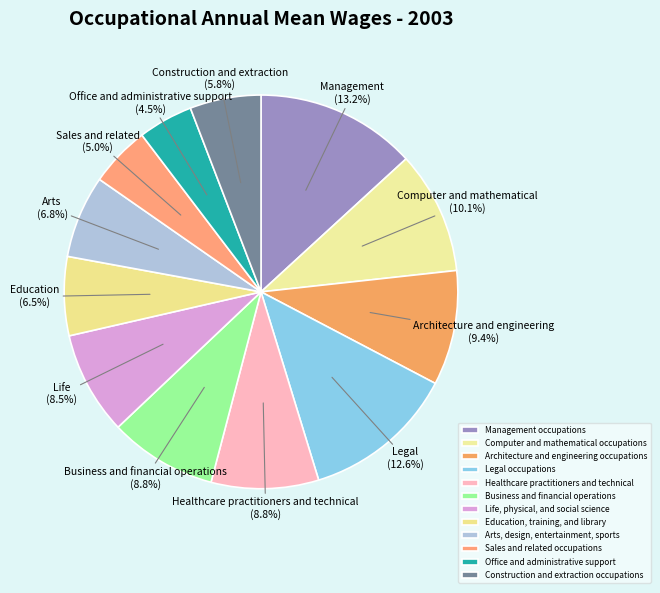

The Architecture and engineering occupations slice represents 22% of the pie. True or false?

False